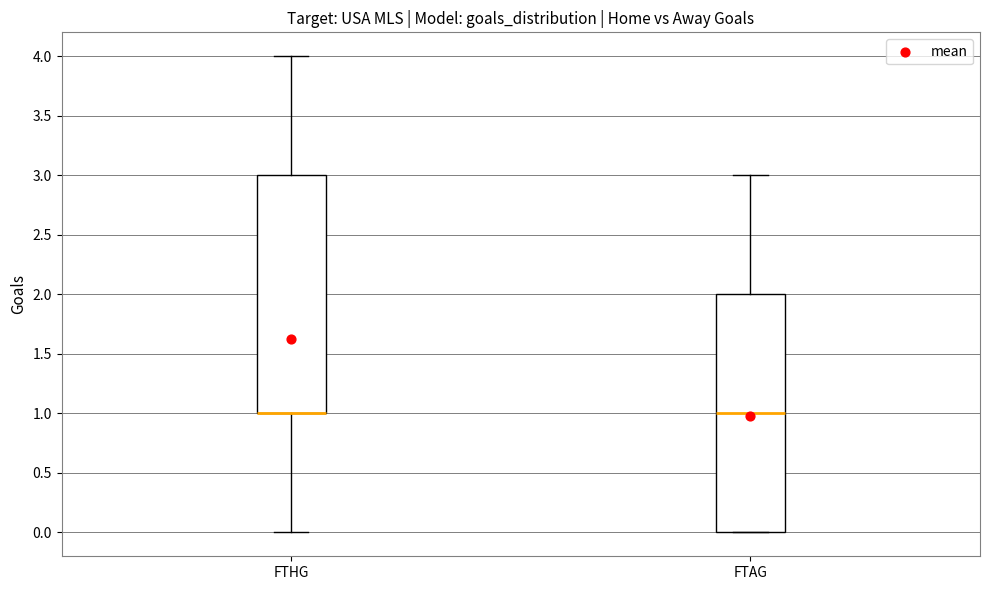

Reading left to right, read every box against the y-axis: the position of its median line, the range the box covers, and the ends of its whiskers. The values are not printed on the chart, so give them approximately, as read against the axis.

FTHG: median 1 (drawn on the box's lower edge), box 1 to 3, whiskers 0 to 4
FTAG: median 1, box 0 to 2, whiskers 0 to 3